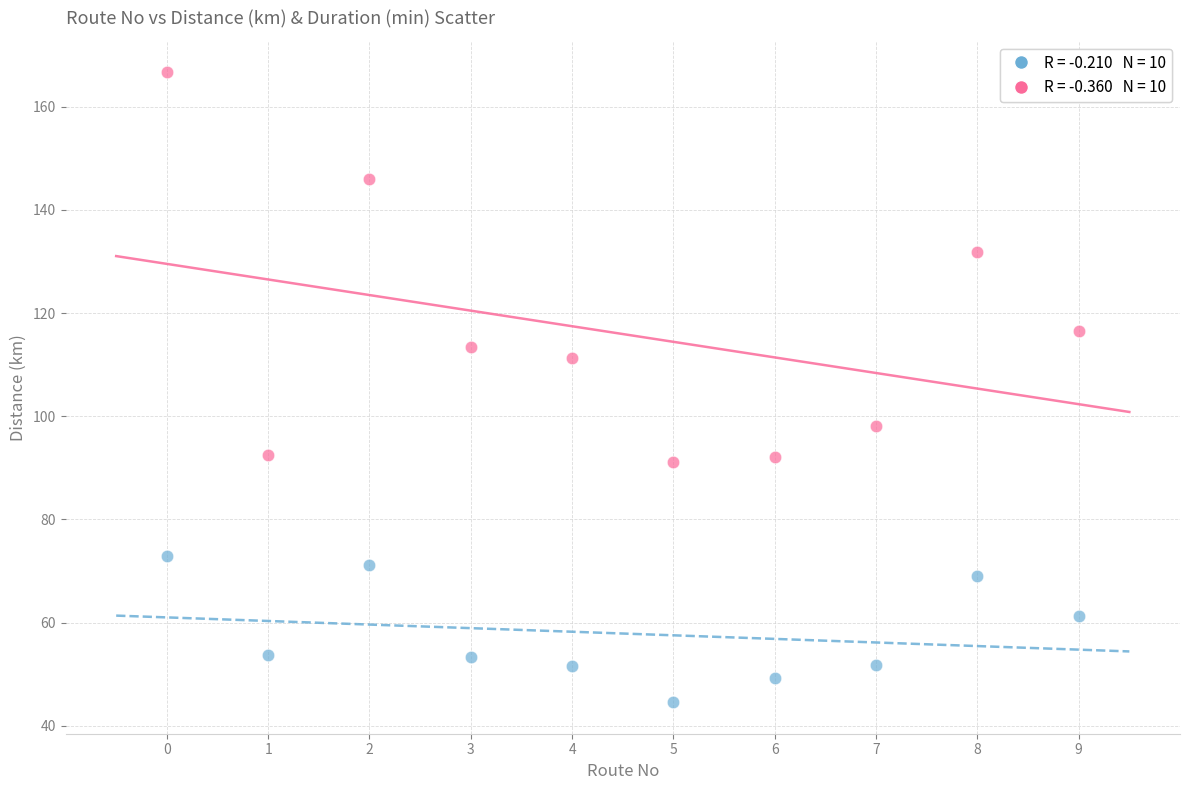

Across all data points, what is the range of Y values (max minus min)?

122.1